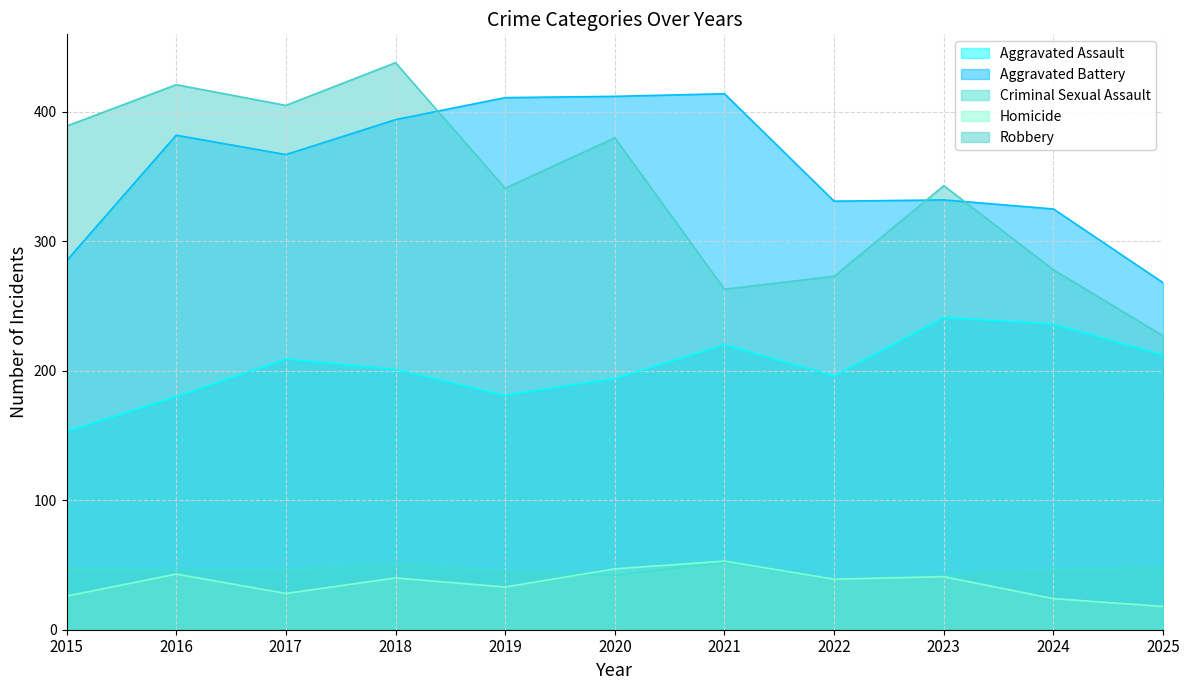

How many lines are shown in the chart?

5